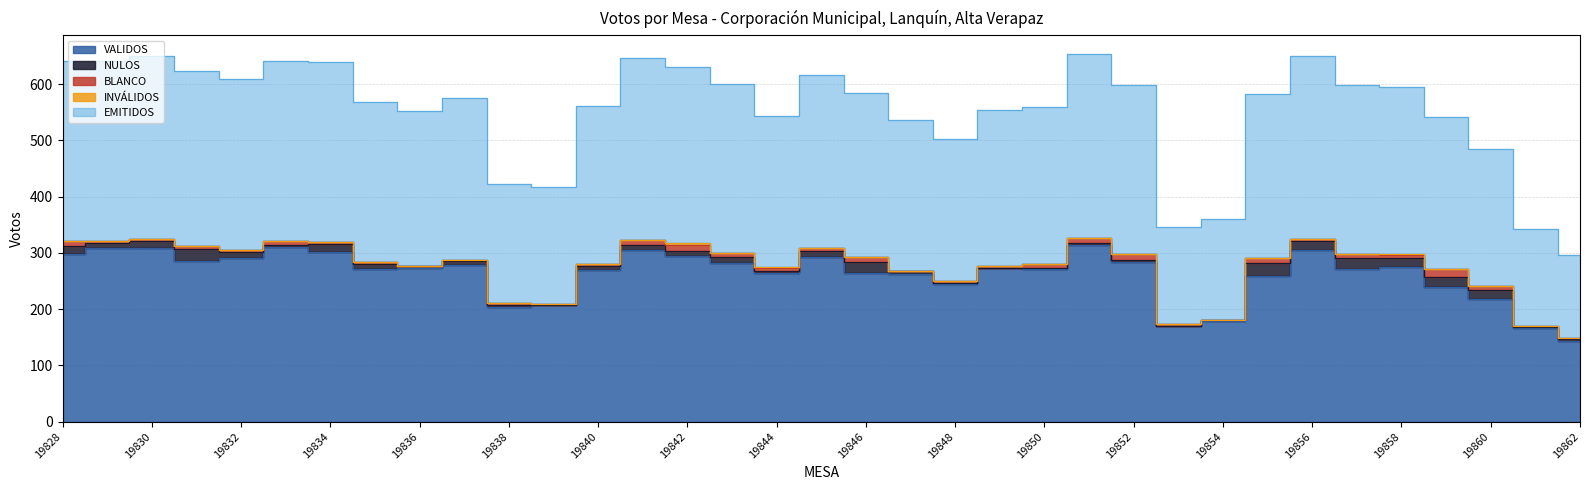

List the series in order of their peak value, lowest first.

INVÁLIDOS, BLANCO, NULOS, VALIDOS, EMITIDOS